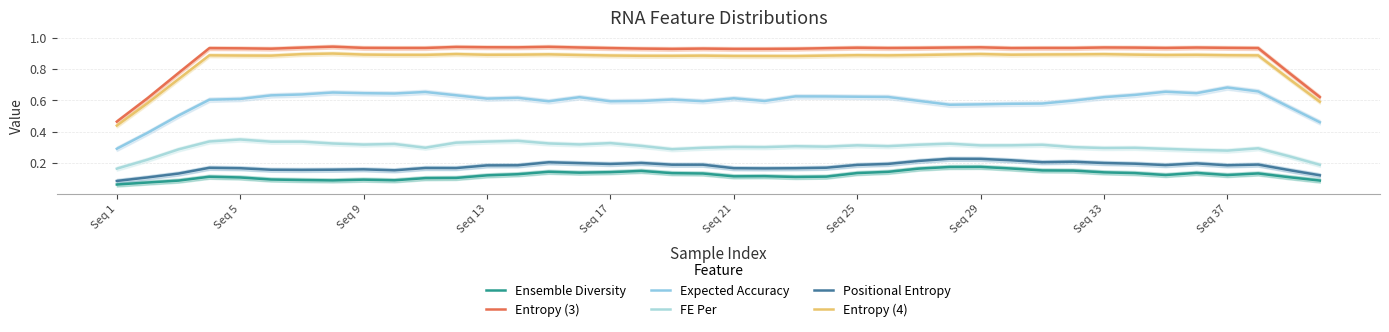

How many interior local peaks does the Ensemble Diversity series have?

8